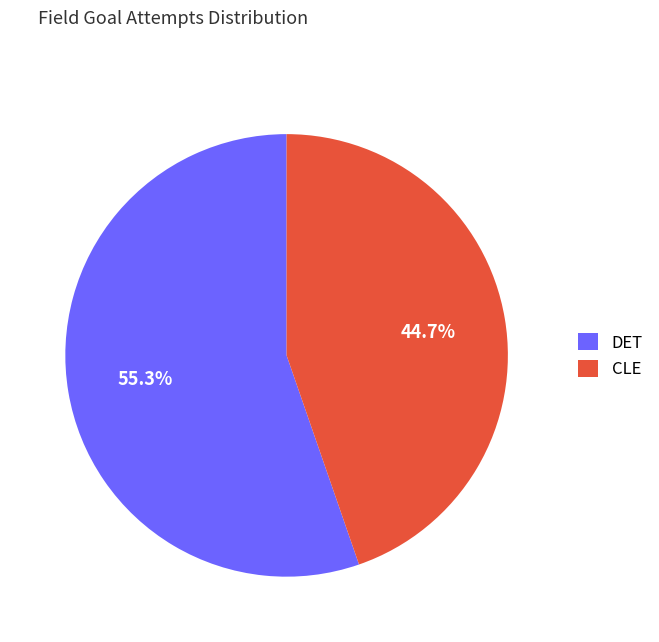

Combined, do CLE and DET account for over 50%?

Yes